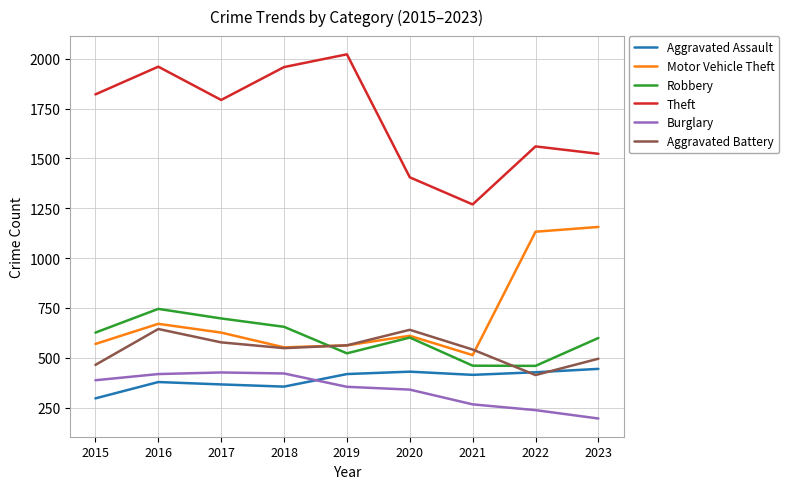

How many intersections are there between Aggravated Assault and Aggravated Battery?

2